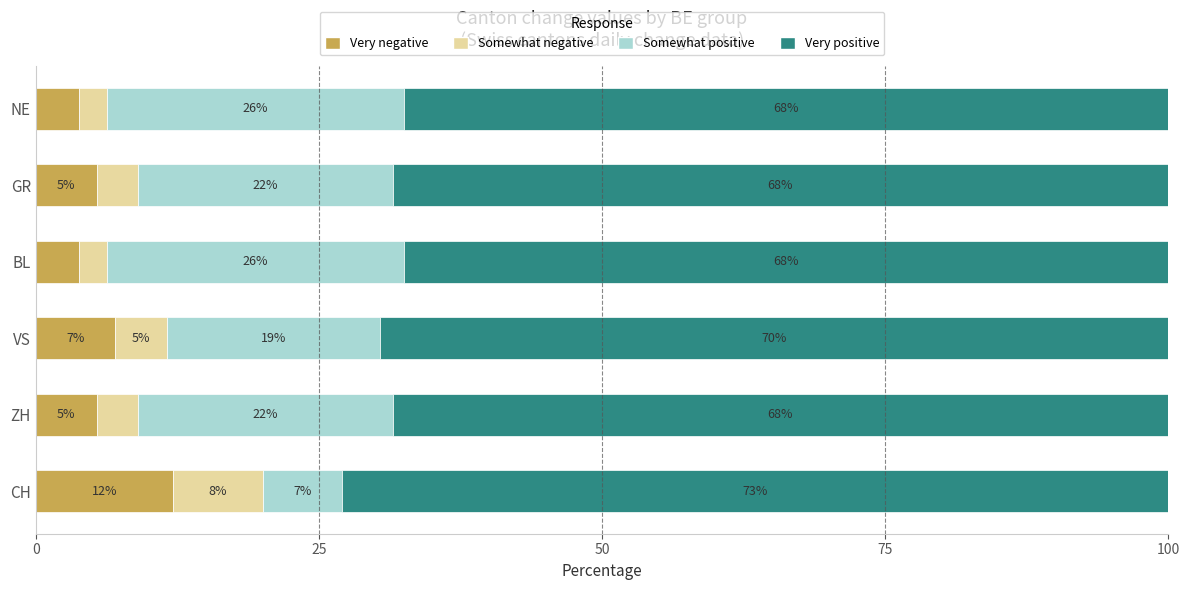

What are all the series names shown in the legend?

Very negative, Somewhat negative, Somewhat positive, Very positive